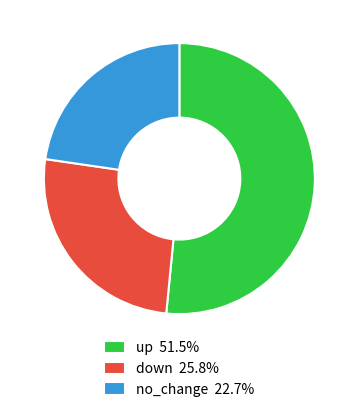

Is up 51.5% the majority of the pie?

Yes